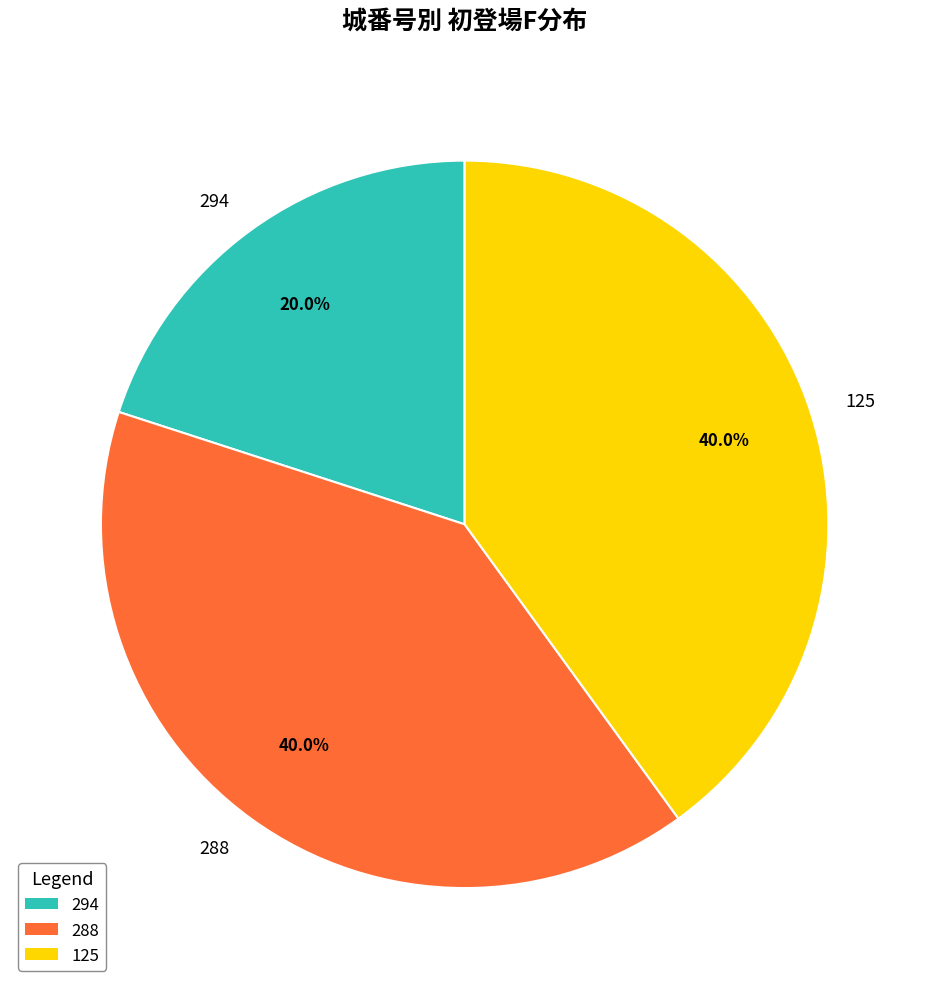

What is the total percentage of 125 and 288?

80.0%